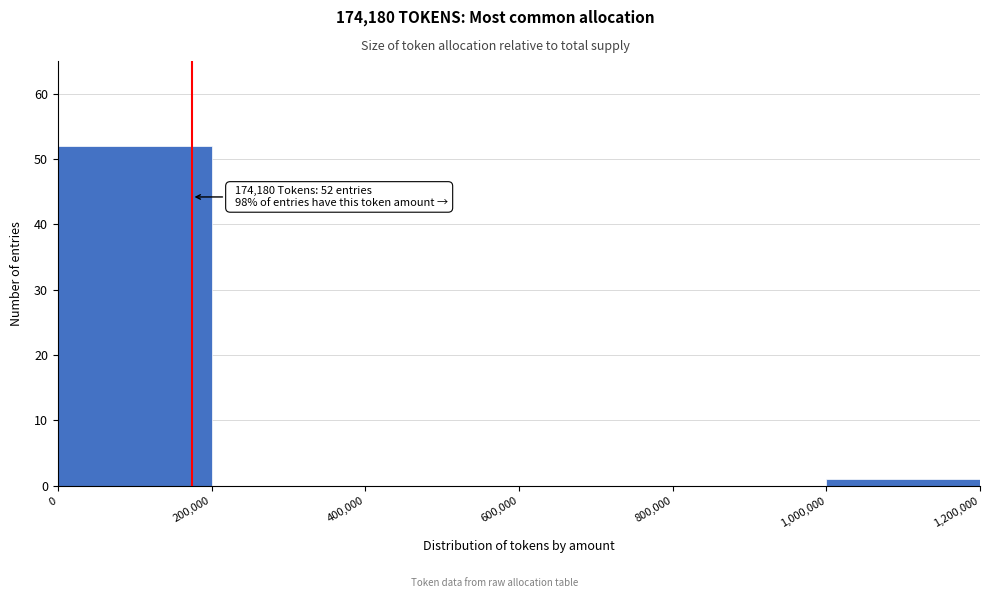

Which range on the x-axis has the tallest bar?

0 to 200,000